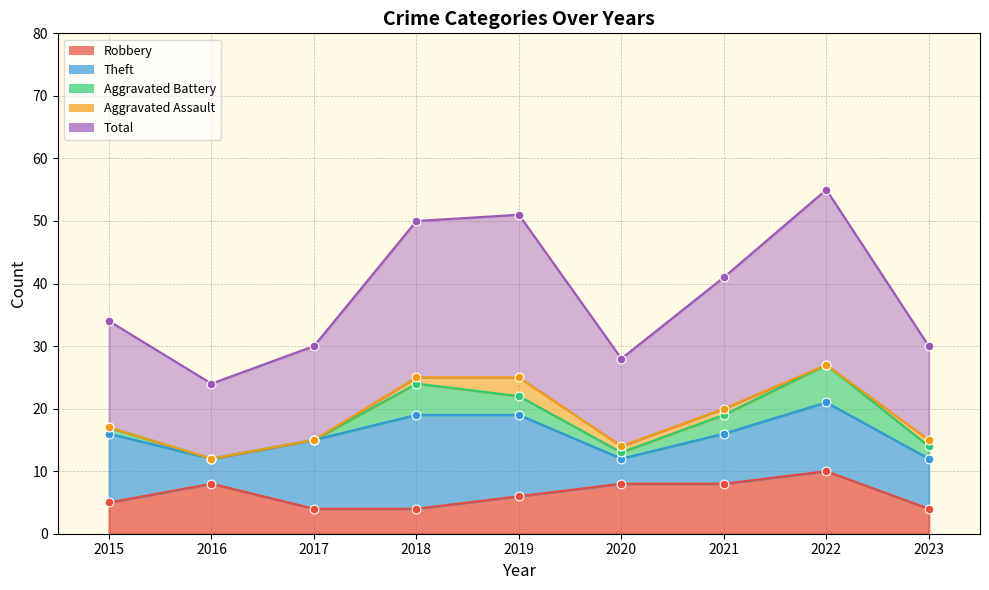

Which series reaches the maximum Y coordinate?

Total